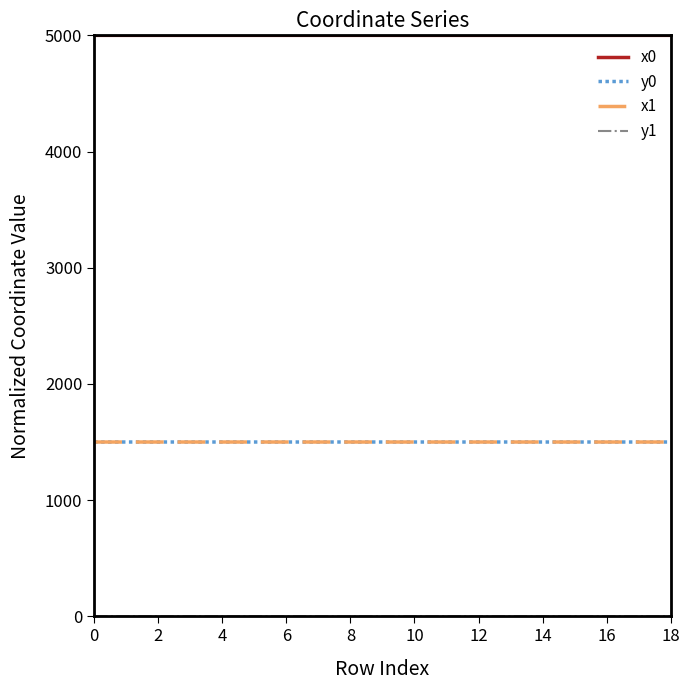

Count the number of categories in the chart.

19